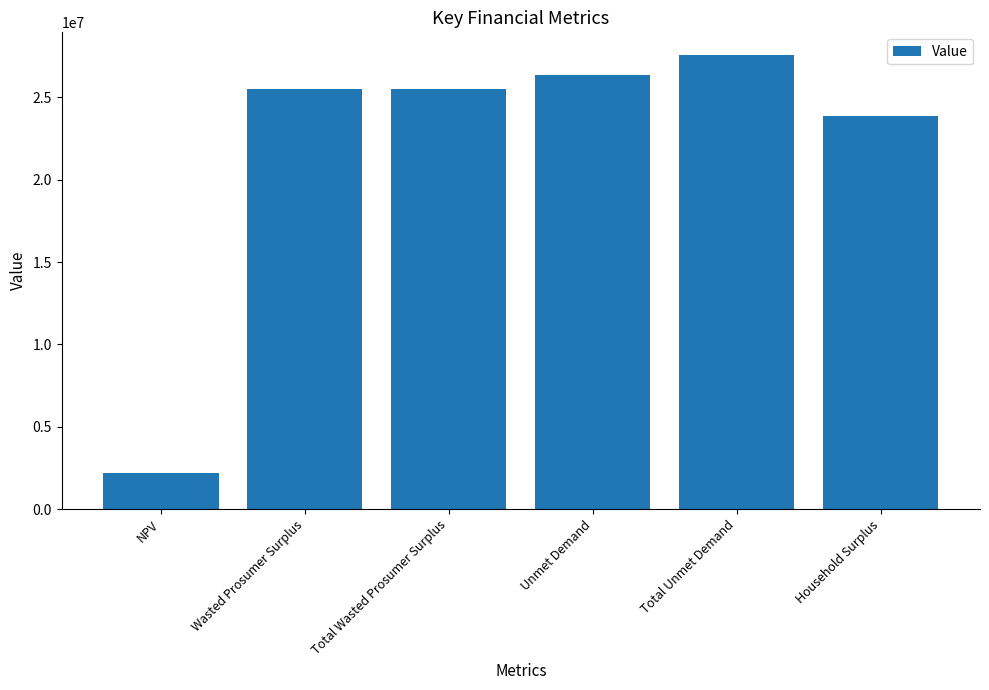

Count the number of data series in this chart.

1